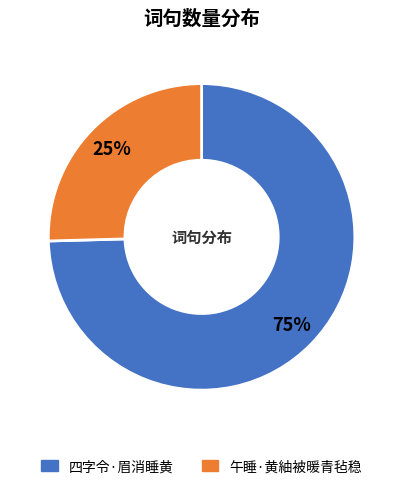

What is the largest slice in the pie chart?

四字令·眉消睡黄